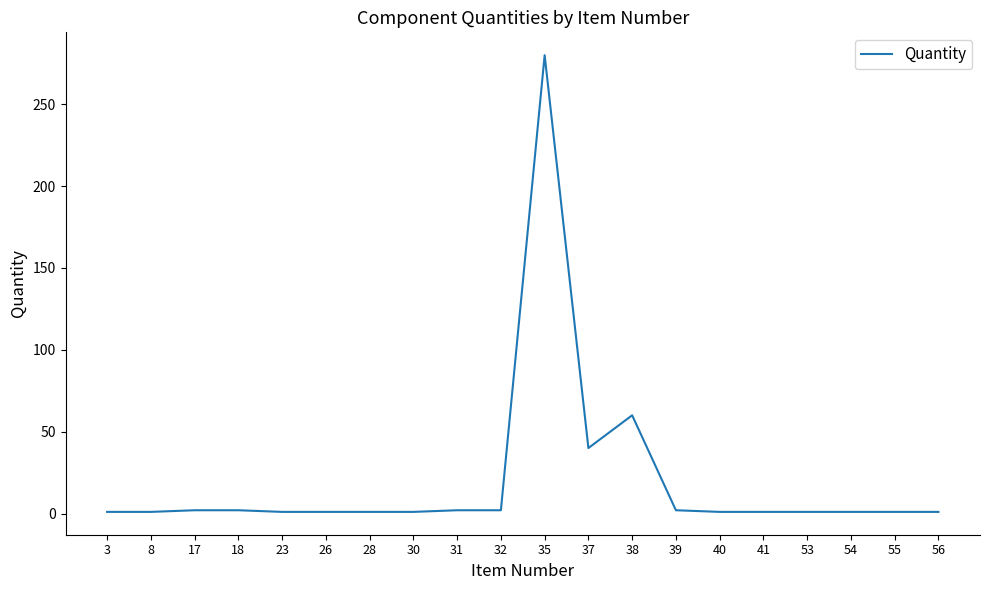

What is the difference between the values at 28 and 38?

59